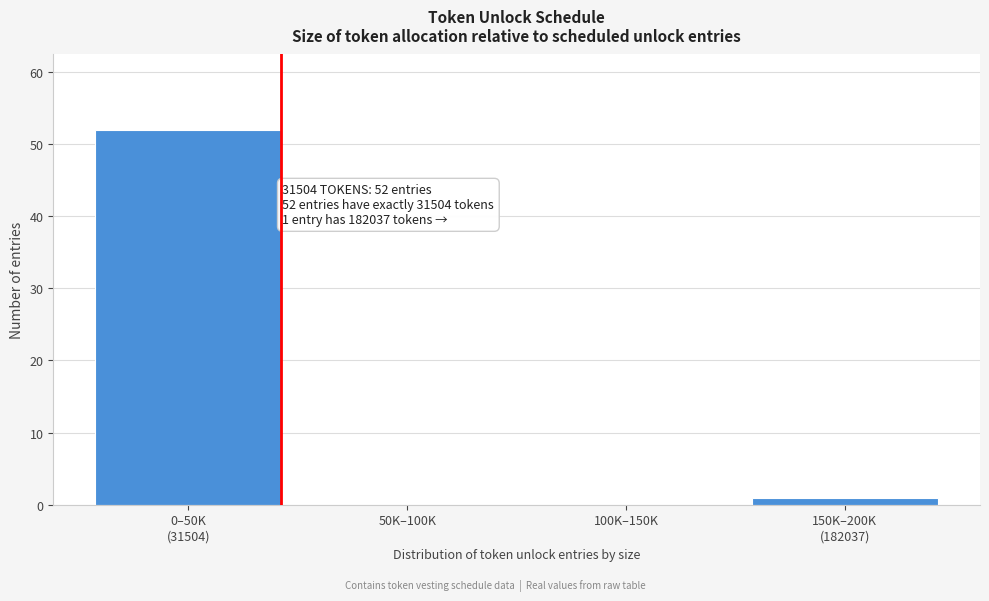

What is the greatest value displayed?

52